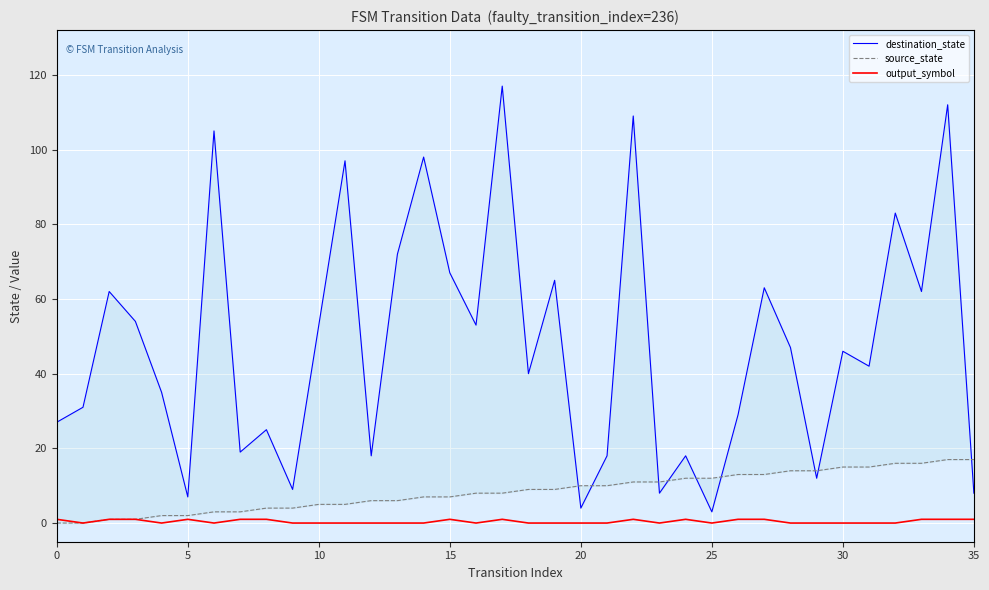

Which series has the largest total across all categories?

destination_state